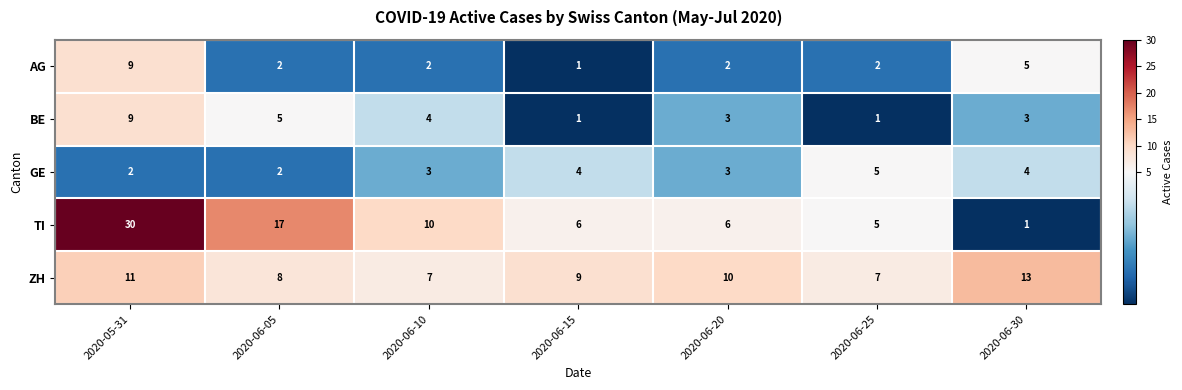

True or false: BE has a value of 3 at 2020-06-20.

True